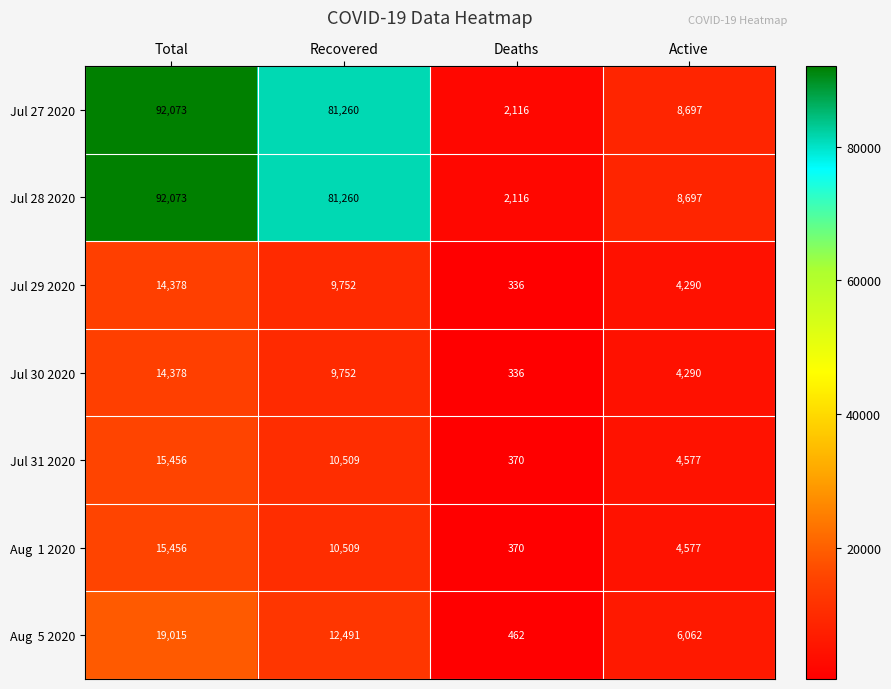

How many Jul 30 2020 values are between 4290 and 14378?

3